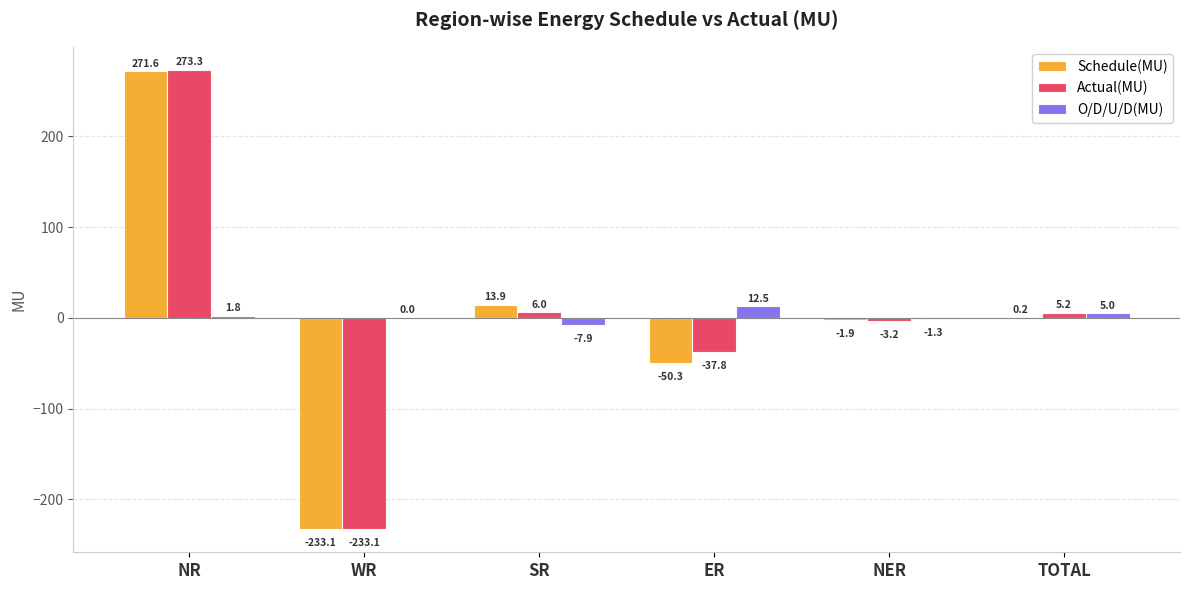

Which series changed the most between SR and NER?

Schedule(MU)